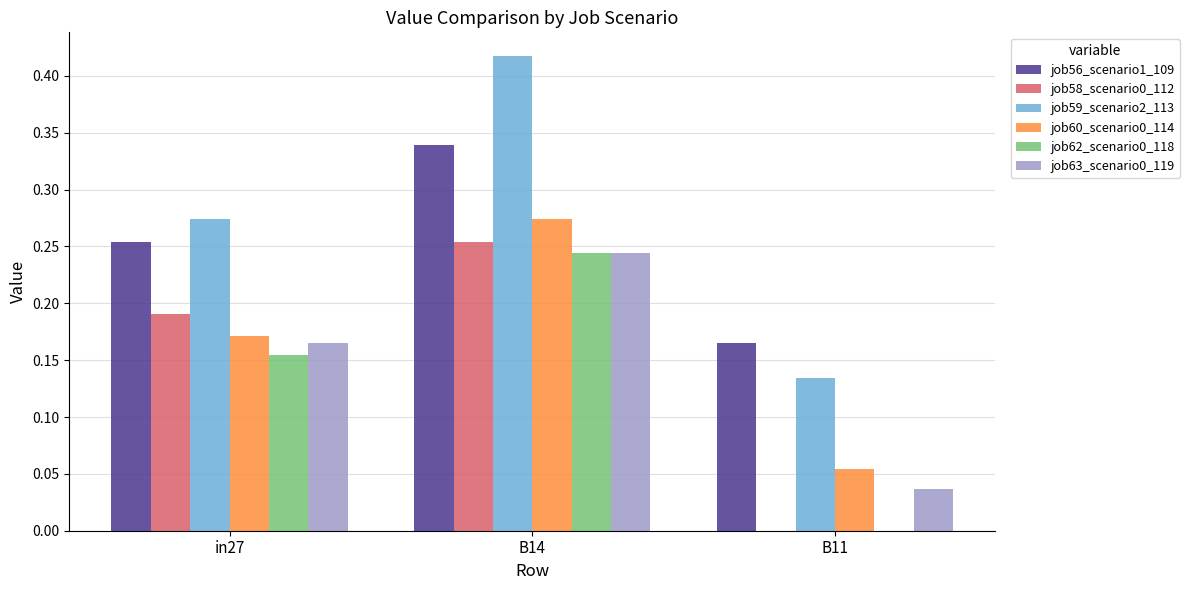

Which category has the highest value across all series?

B14